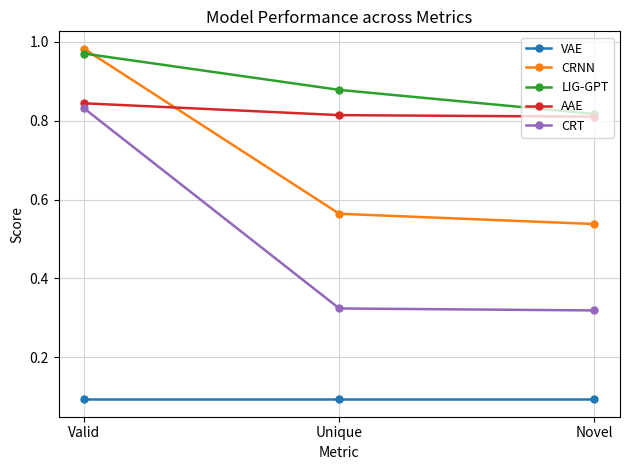

What is the total value across all series at Valid?

3.7